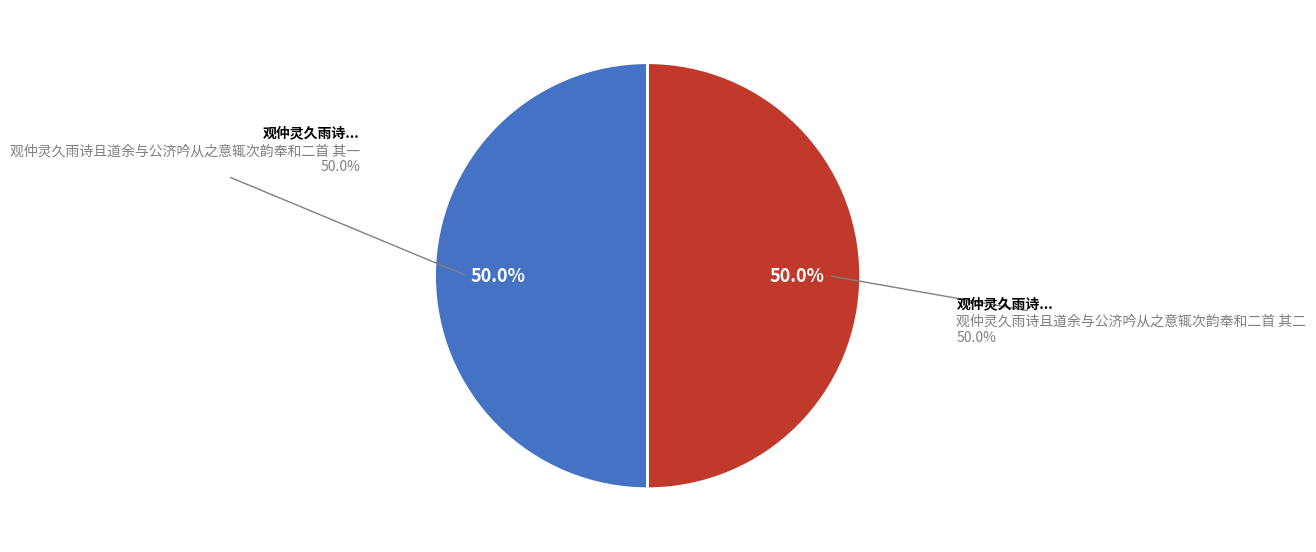

How much of the chart is everything except 观仲灵久雨诗且道余与公济吟从之意辄次韵奉和二首 其一?

50.0%